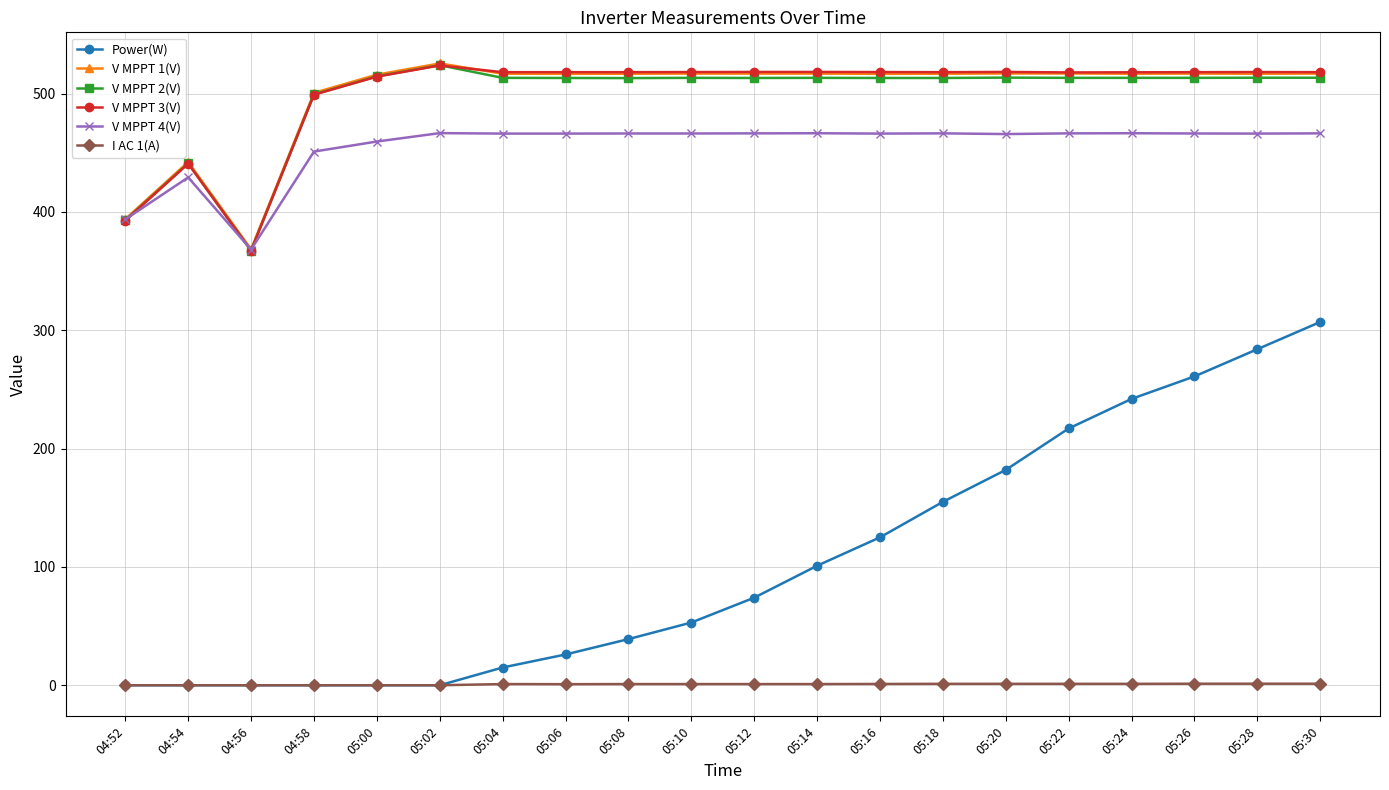

At which category does V MPPT 3(V) reach its first local valley?

04:56